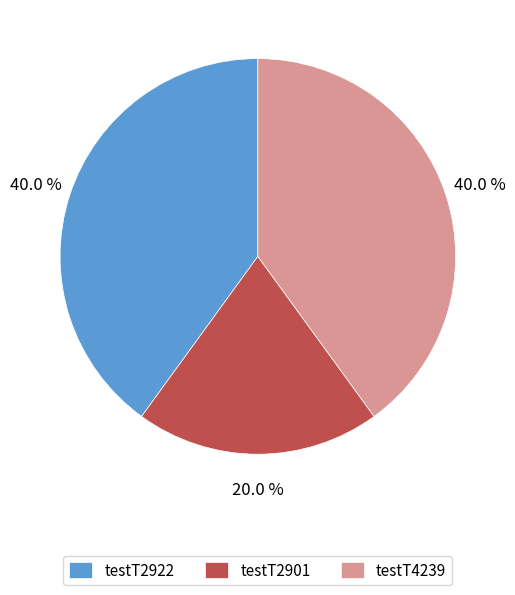

To the nearest percent, what is the combined percentage of testT4239 and testT2922?

80%